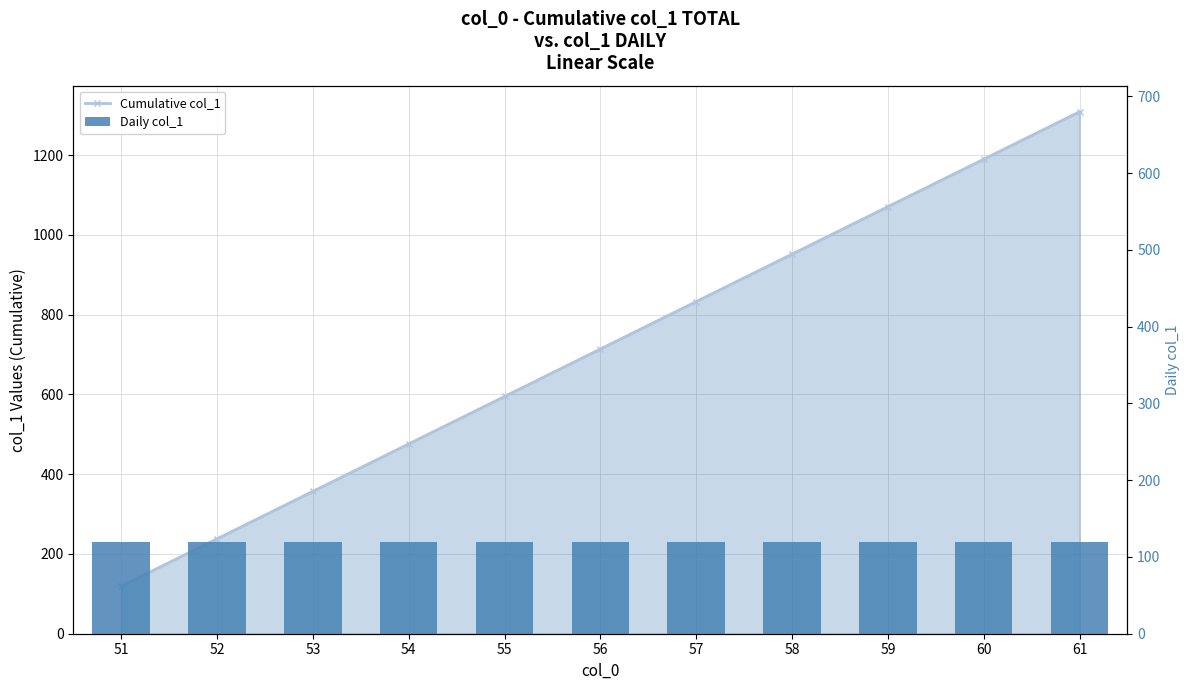

Between 60 and 57, which is larger?

60